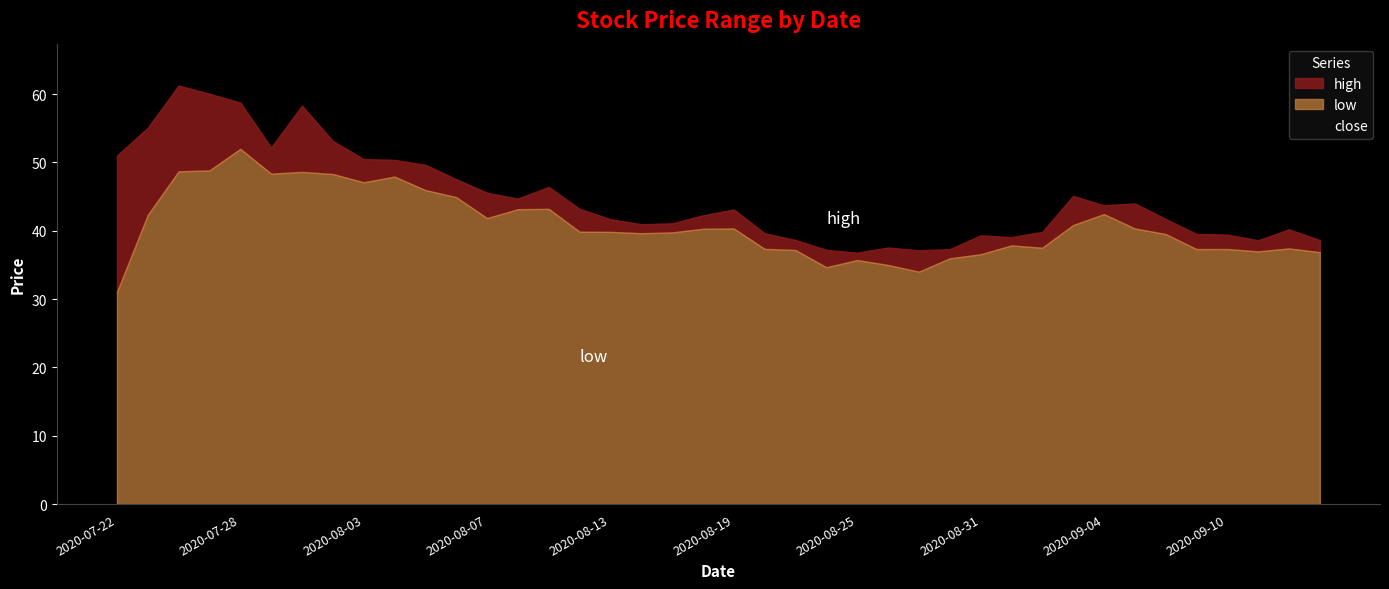

What is the highest value of the close series?

57.8